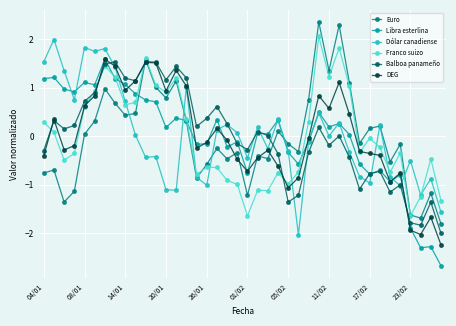

What is the value of the DEG point at the 6th from the left?

0.8